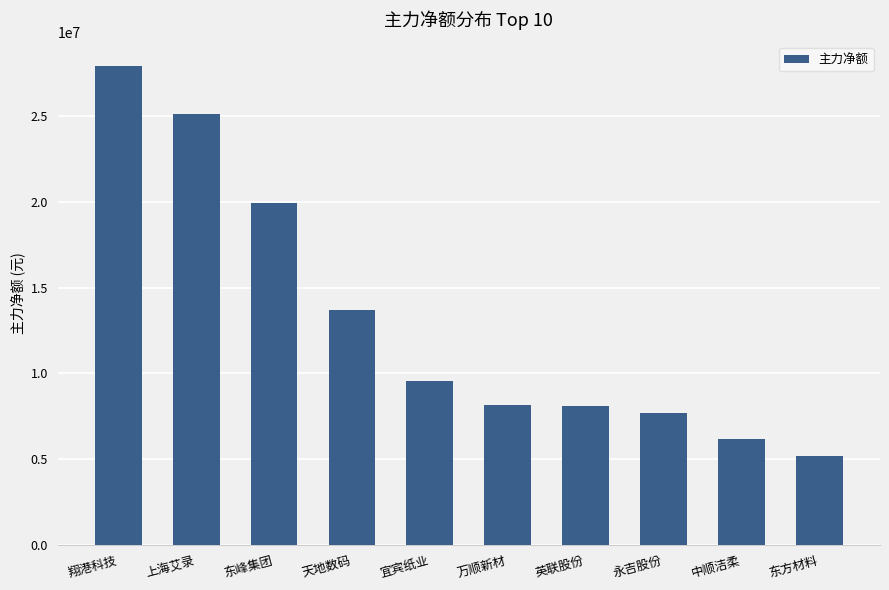

What is the average value?

13160828